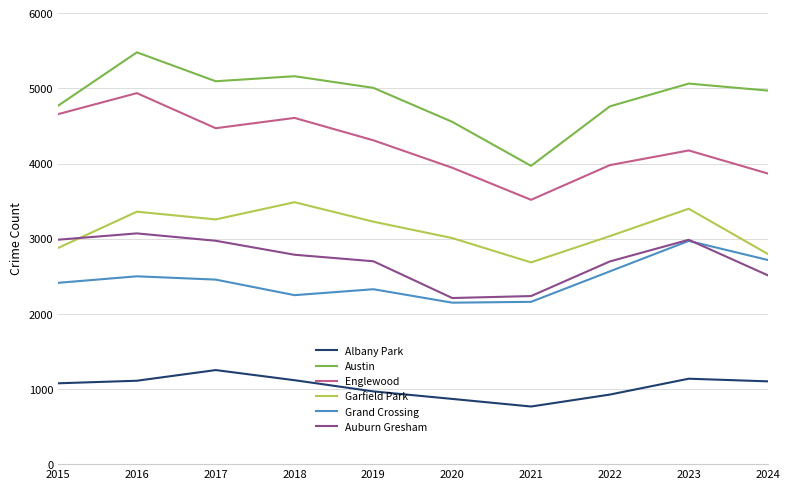

What is the smallest value displayed?

767